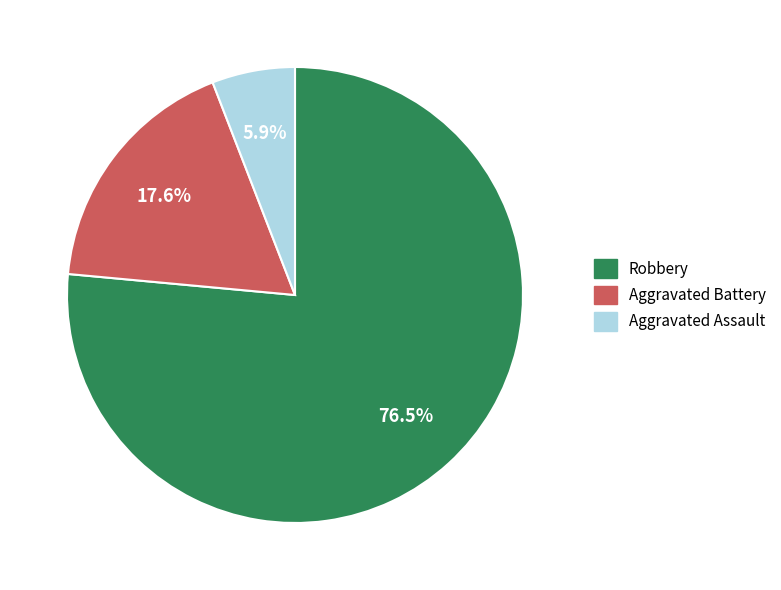

To the nearest percent, what is the difference between the largest and smallest slice percentages?

71%